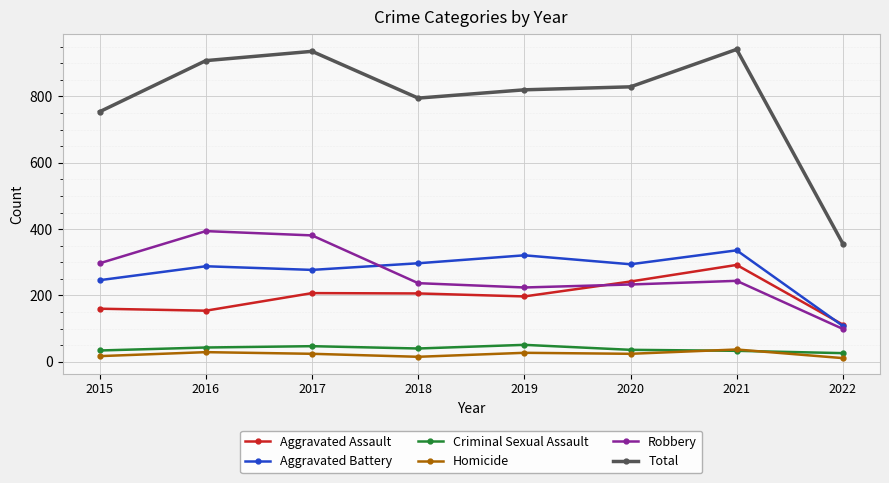

What is the value of the Total point at the 6th from the left?

829